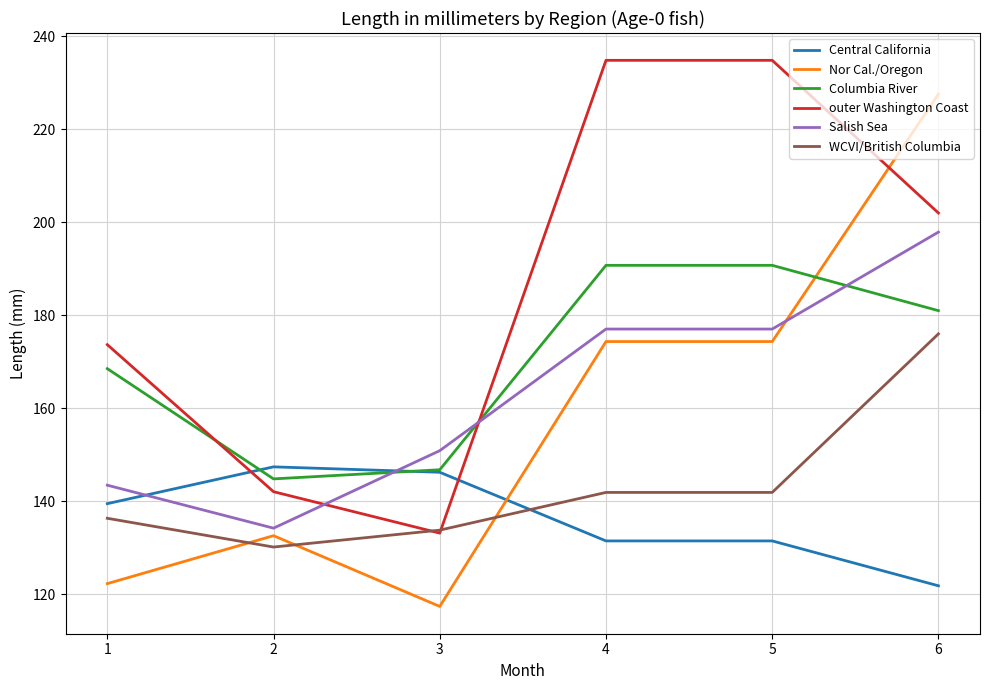

True or false: Columbia River and WCVI/British Columbia cross at least once.

False